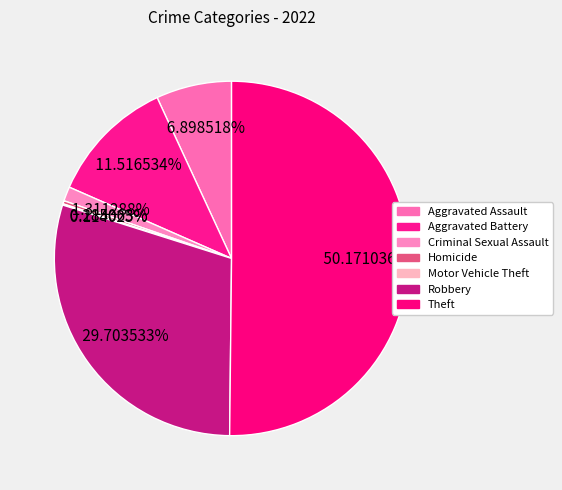

Rank the categories by value from highest to lowest.

Theft, Robbery, Aggravated Battery, Aggravated Assault, Criminal Sexual Assault, Homicide, Motor Vehicle Theft